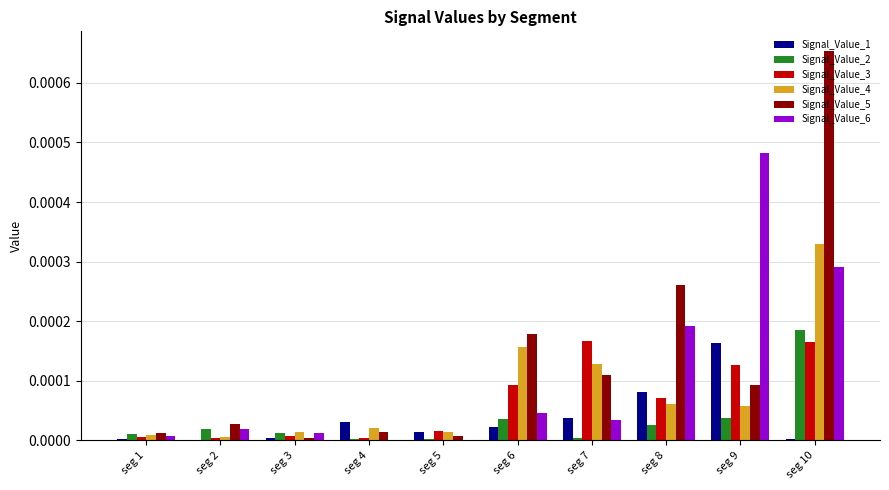

Which series changed the most between seg 6 and seg 9?

Signal_Value_6